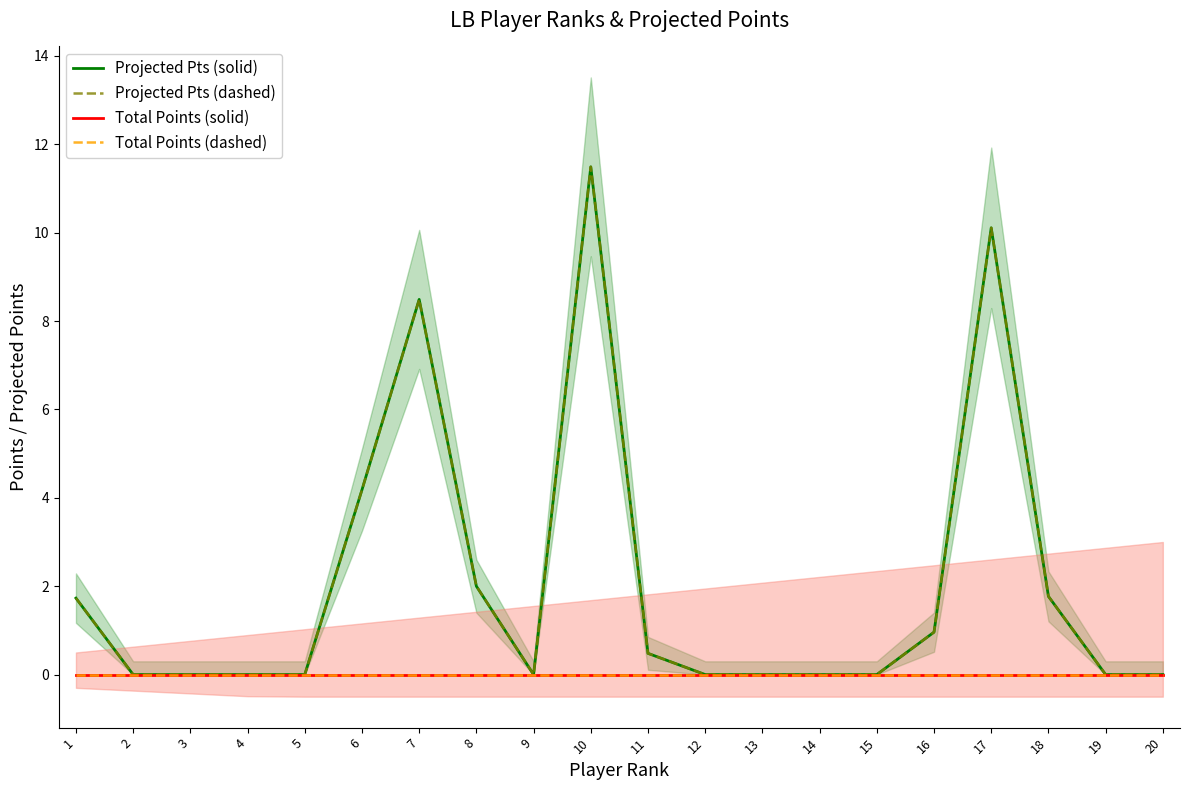

What is the greatest value displayed?

11.5